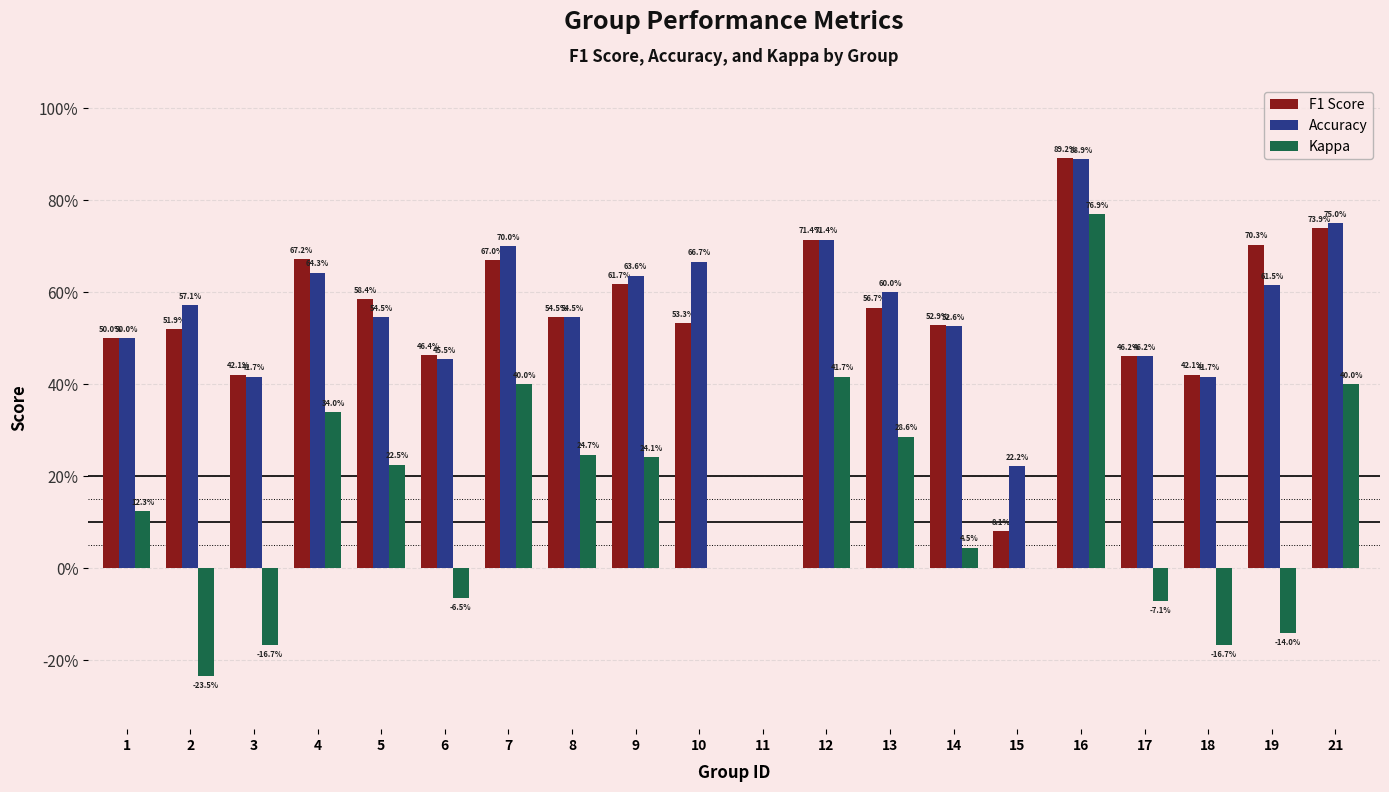

What are all the series names shown in the legend?

F1 Score, Accuracy, Kappa